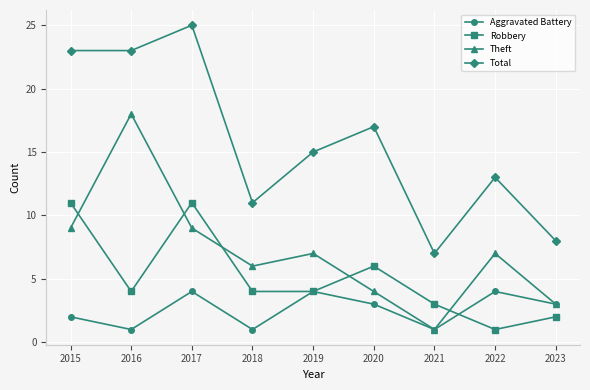

What are all the series names shown in the legend?

Aggravated Battery, Robbery, Theft, Total